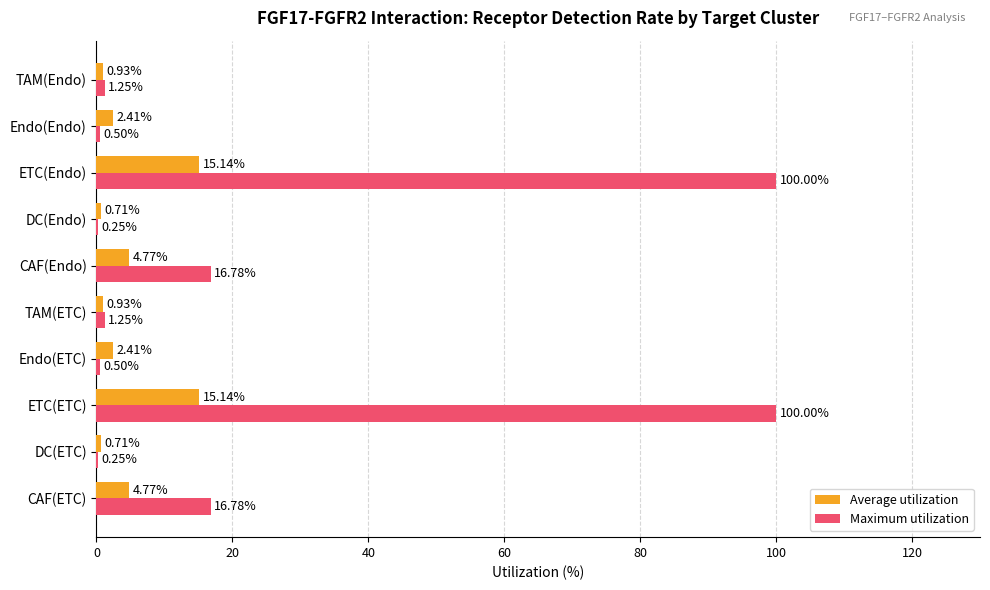

What is the sum of all Maximum utilization values?

237.6